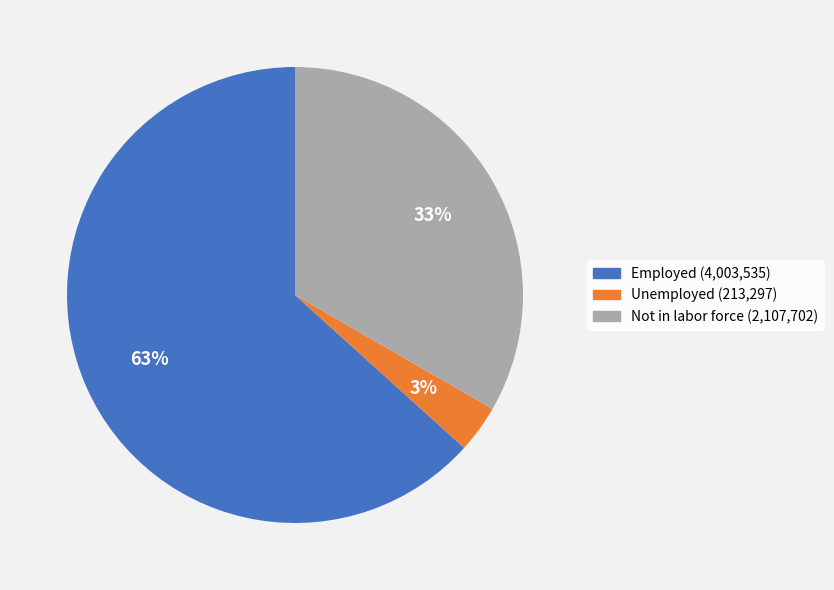

The Unemployed slice represents 3% of the pie. True or false?

True